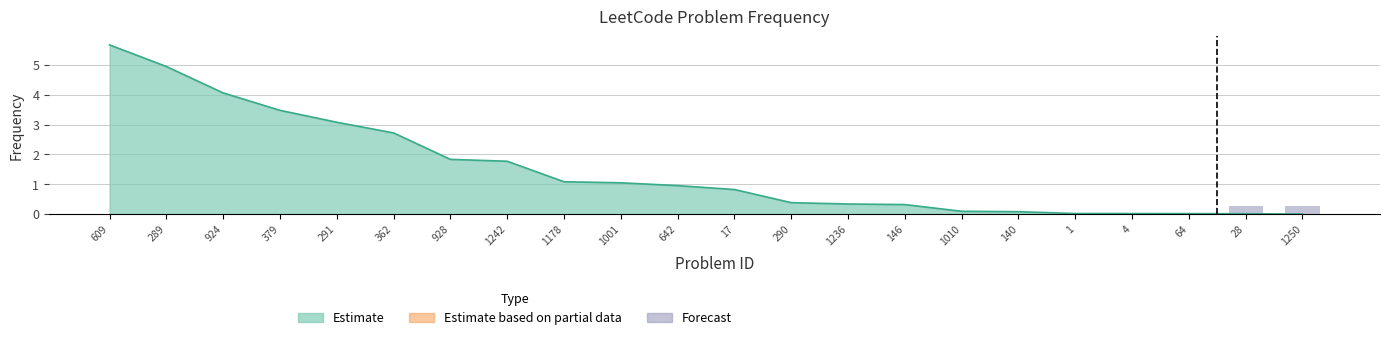

What position from the left is 1236?

14